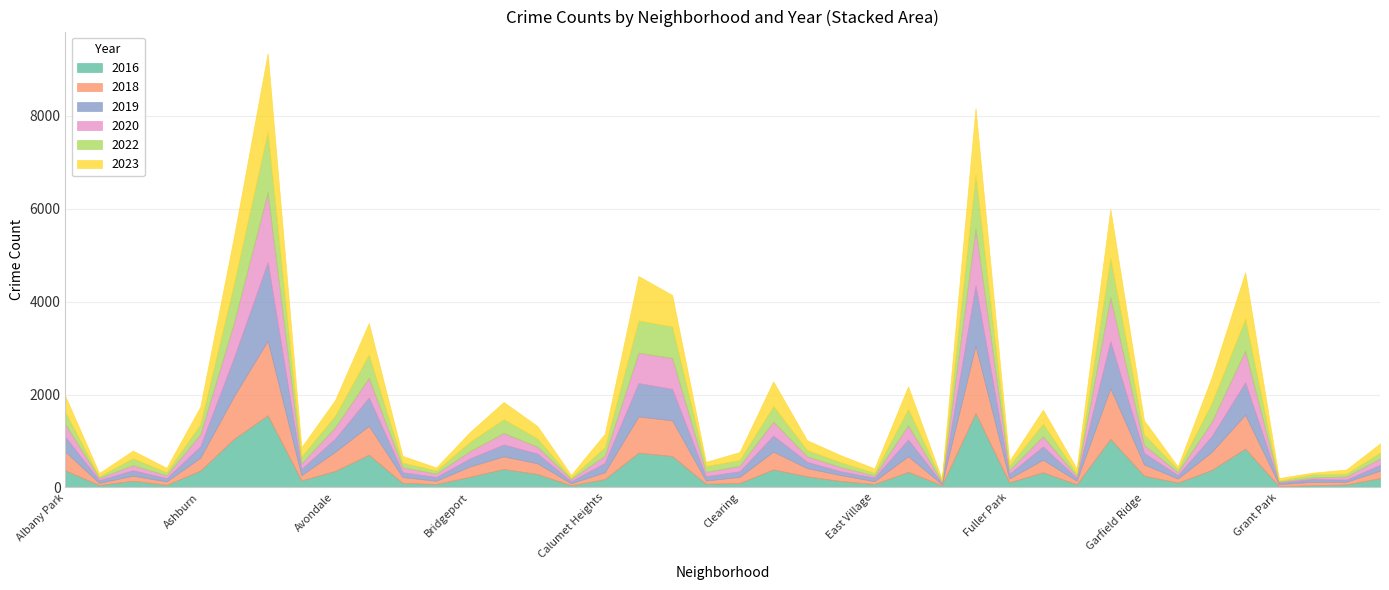

What is the sum of all 2022 values?

11601